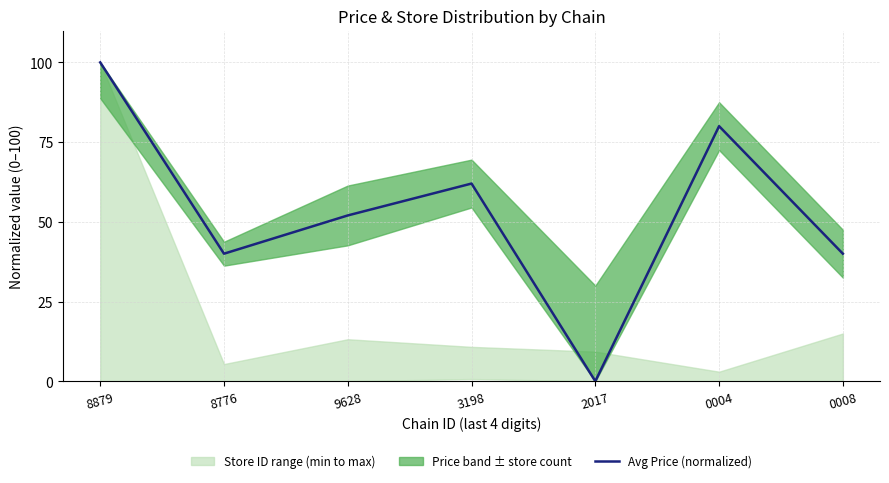

What is the greatest value displayed?

100.0